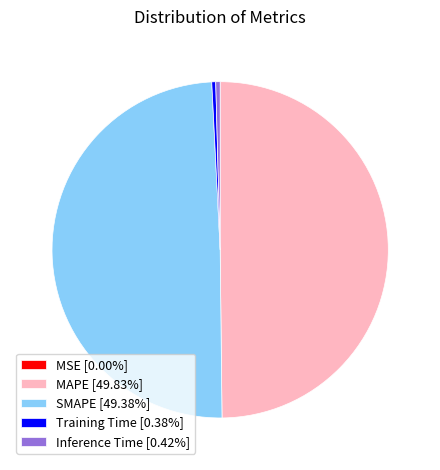

Is Inference Time [0.42%] the majority of the pie?

No